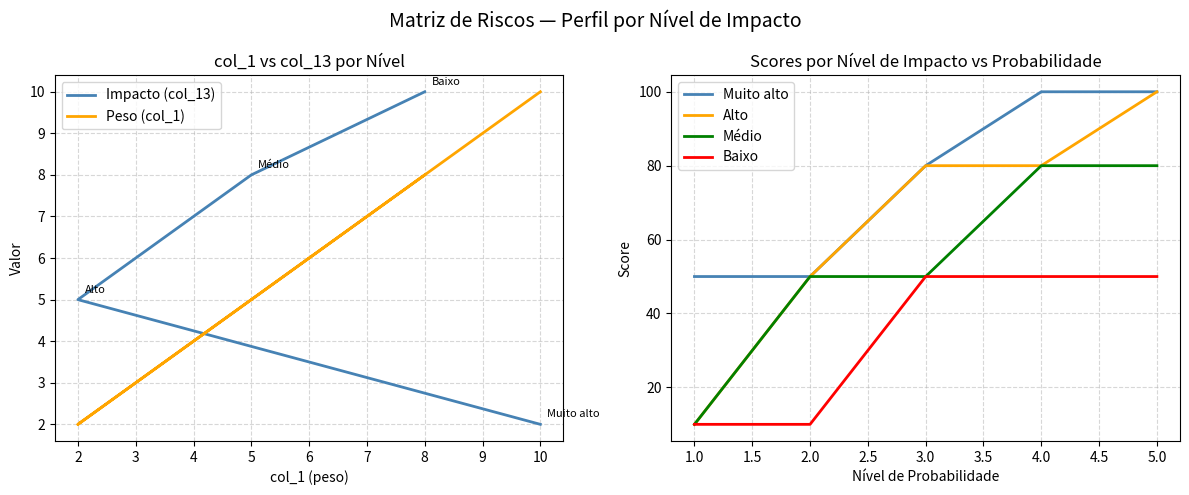

Which series has the largest range (max minus min)?

Impacto (col_13)